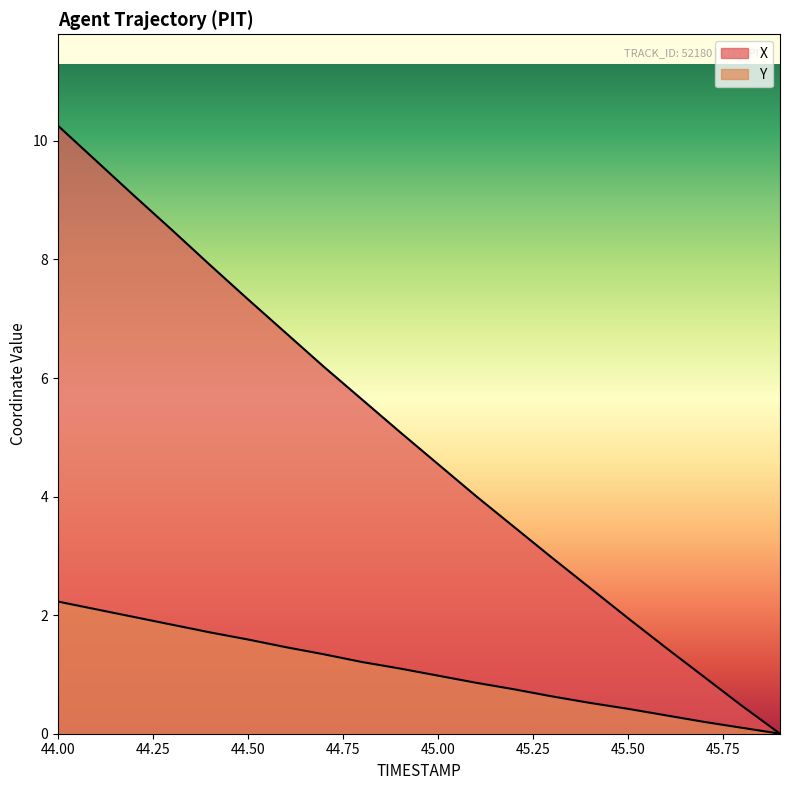

Reading left to right, extract all data points from this chart.

X: 44.0=10.3	44.1=9.7	44.2=9.1	44.3=8.5	44.4=7.9	44.5=7.3	44.6=6.8	44.7=6.2	44.8=5.6	44.9=5.1	45.0=4.6	45.1=4.0	45.2=3.5	45.3=3.0	45.4=2.5	45.5=1.9	45.6=1.4	45.7=1.0	45.8=0.5	45.9=0.0
Y: 44.0=2.2	44.1=2.1	44.2=2.0	44.3=1.8	44.4=1.7	44.5=1.6	44.6=1.5	44.7=1.3	44.8=1.2	44.9=1.1	45.0=1.0	45.1=0.9	45.2=0.8	45.3=0.6	45.4=0.5	45.5=0.4	45.6=0.3	45.7=0.2	45.8=0.1	45.9=0.0